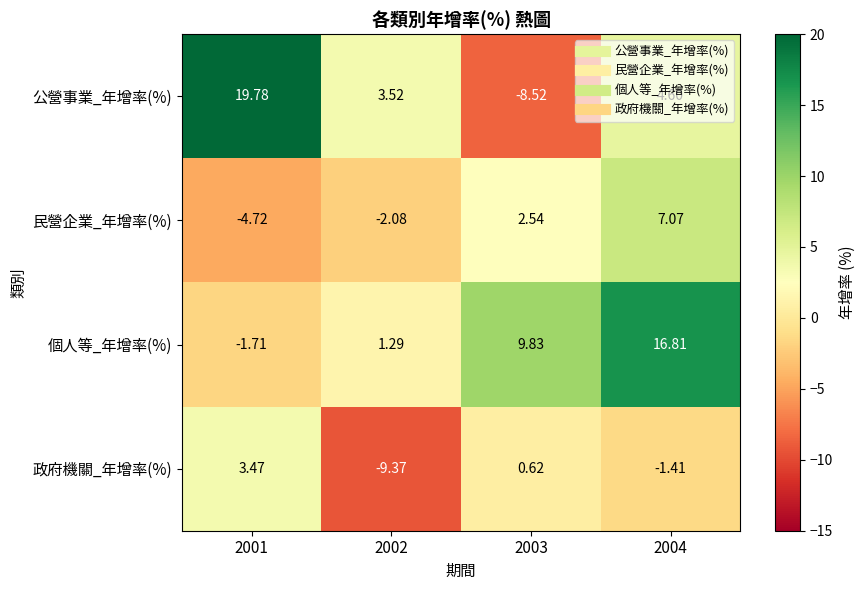

Is the value of 政府機關_年增率(%) at 2002 greater than the value of 個人等_年增率(%) at 2002?

No